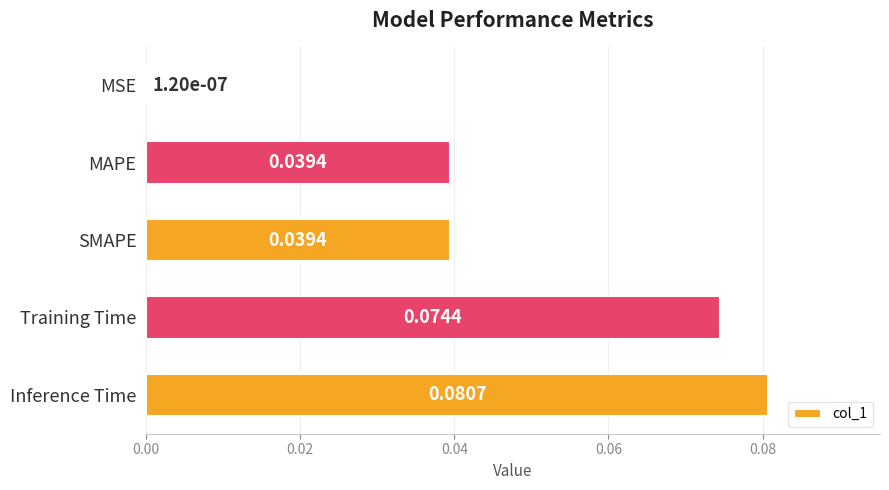

At which category does the chart reach its peak across all series?

Inference Time